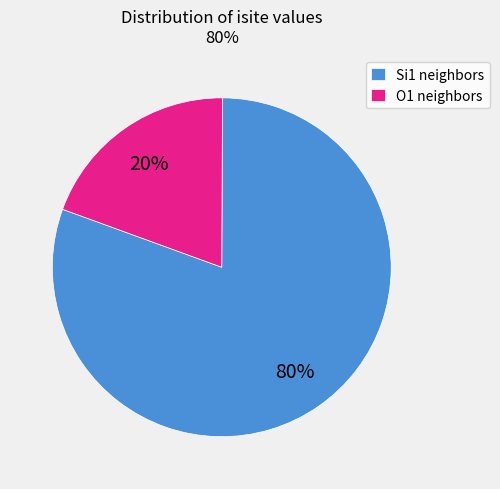

To the nearest percent, what is the average slice percentage?

50%